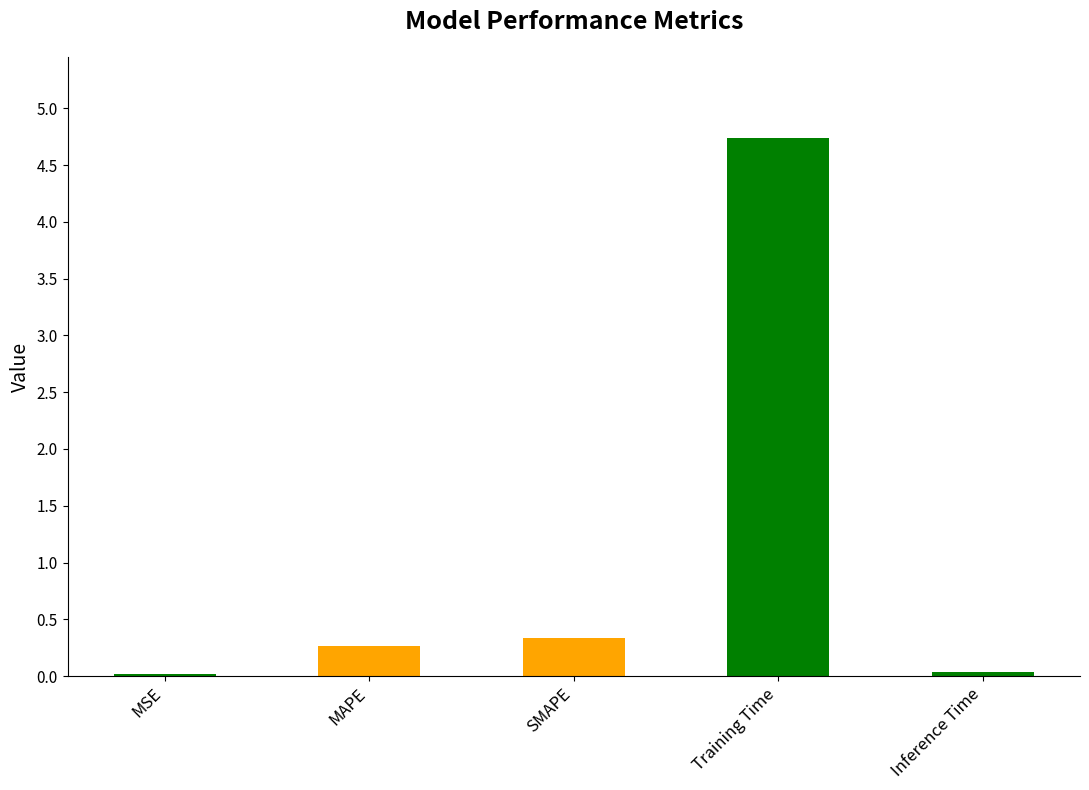

What is the sum of all values?

5.4